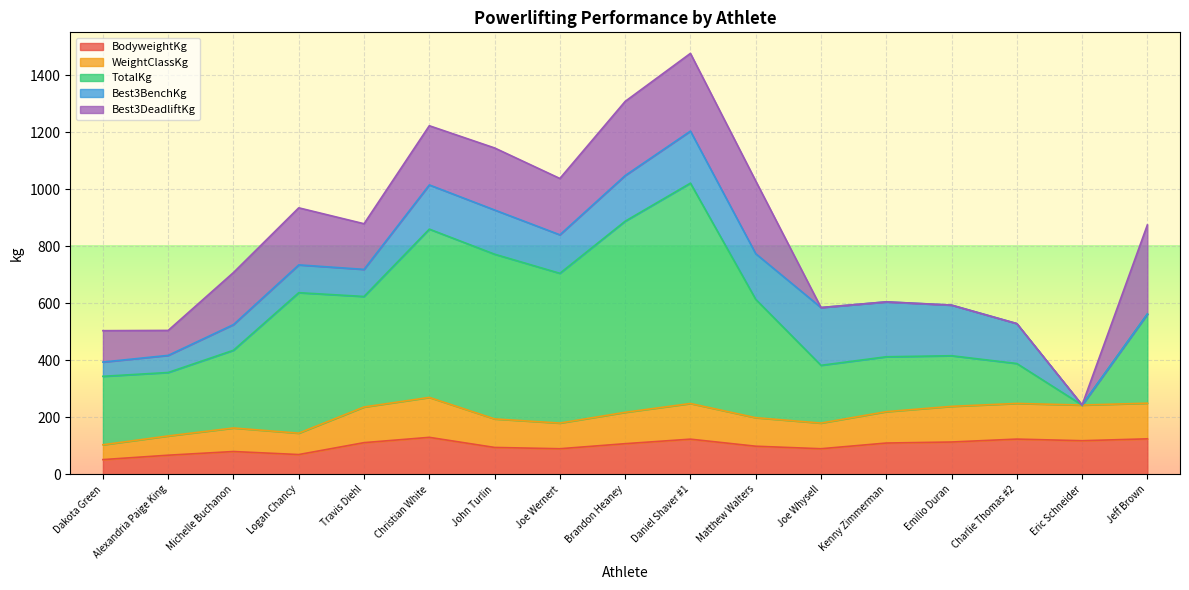

Between Alexandria Paige King and Eric Schneider, which series saw the biggest shift?

TotalKg